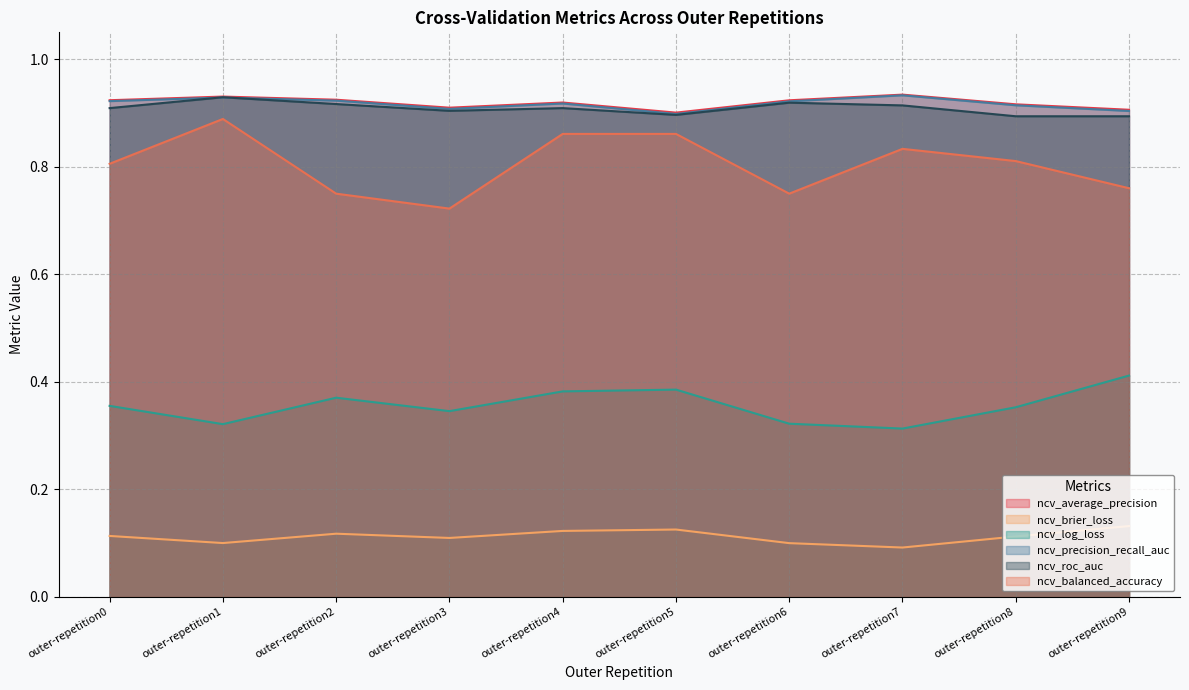

True or false: ncv_balanced_accuracy and ncv_precision_recall_auc cross at least once.

False